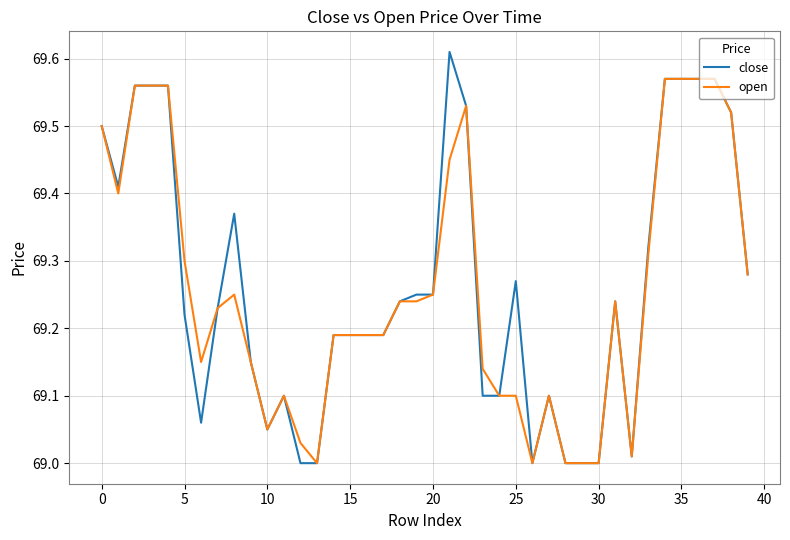

Rank the series by their maximum value, from lowest to highest.

open, close